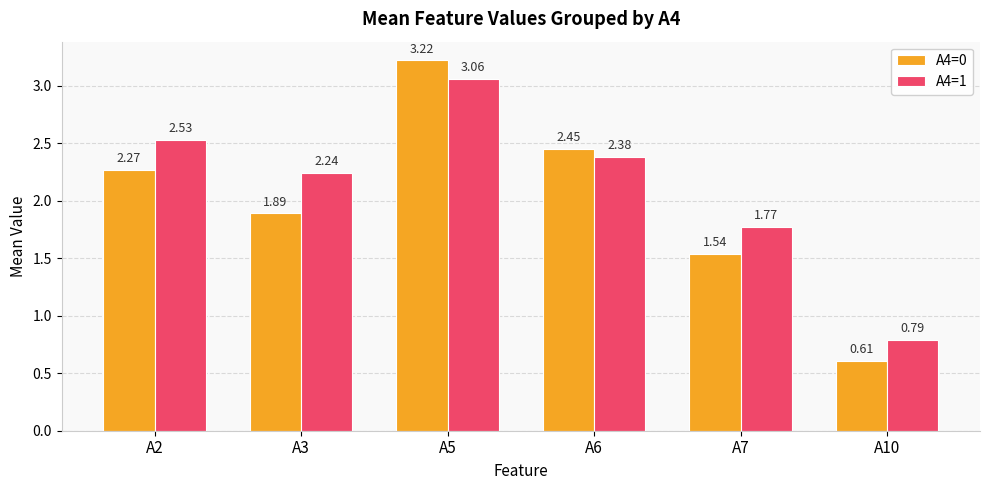

At which label does A4=1 first exceed 2?

A2